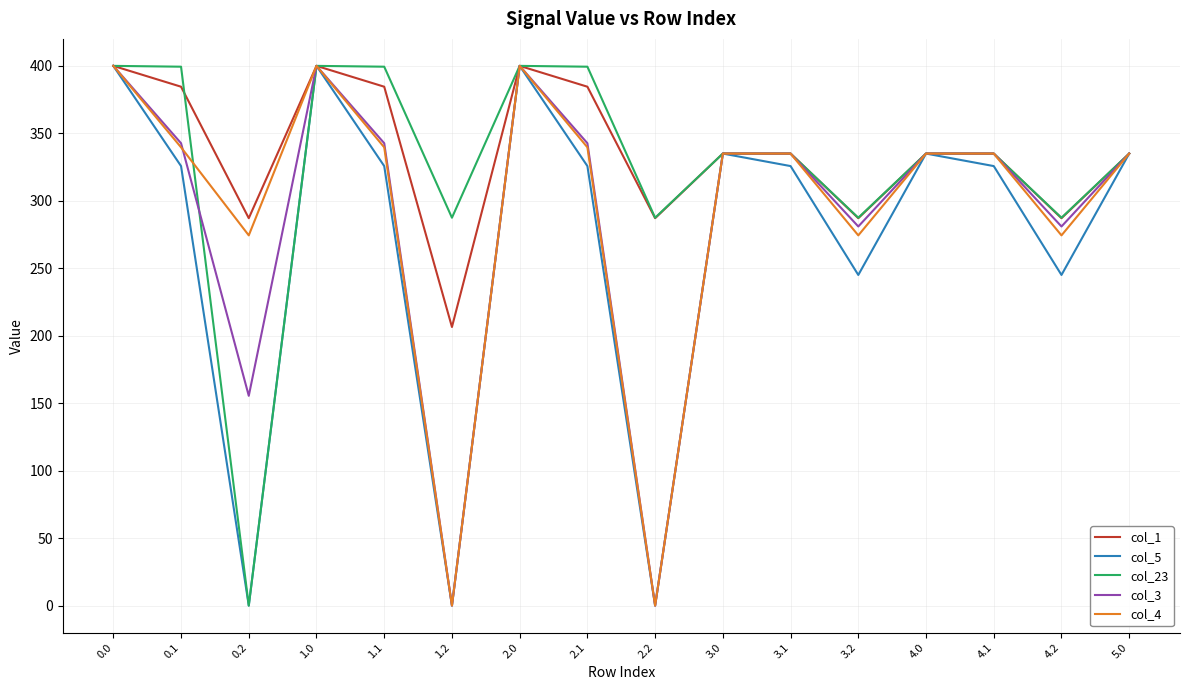

What is the total value across all series at 4.2?

1375.0